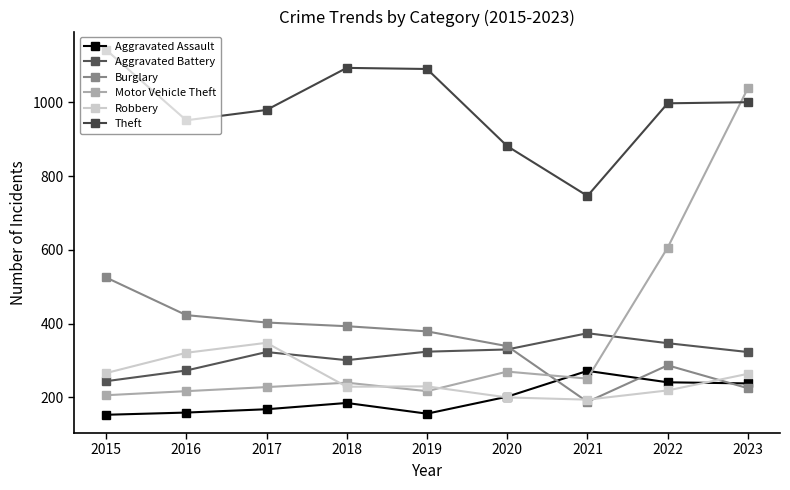

What is the sum of all Theft values?

8879